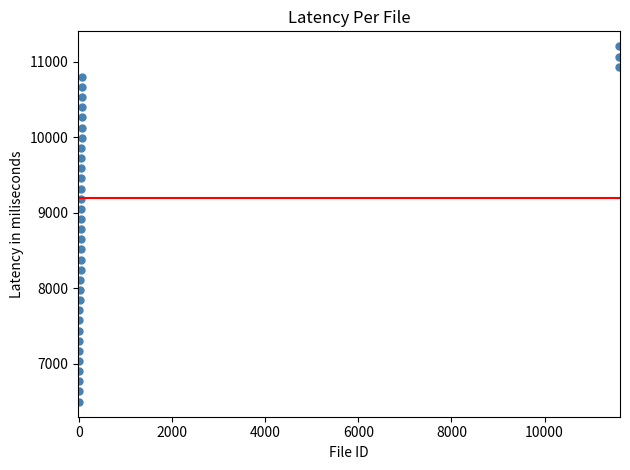

What is the range of X values (max minus min)?

11599.0